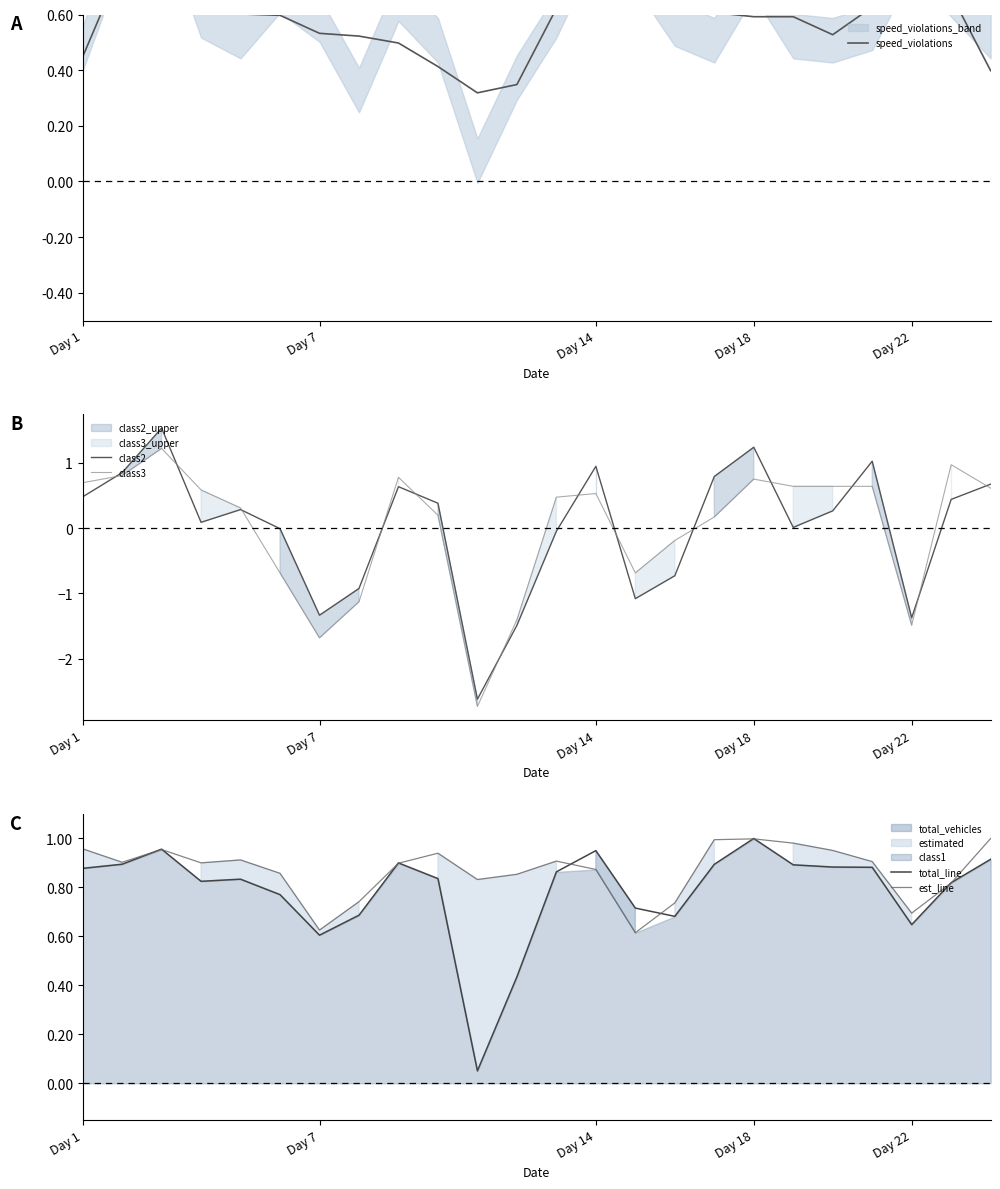

True or false: total_line and speed_violations intersect in this chart.

True